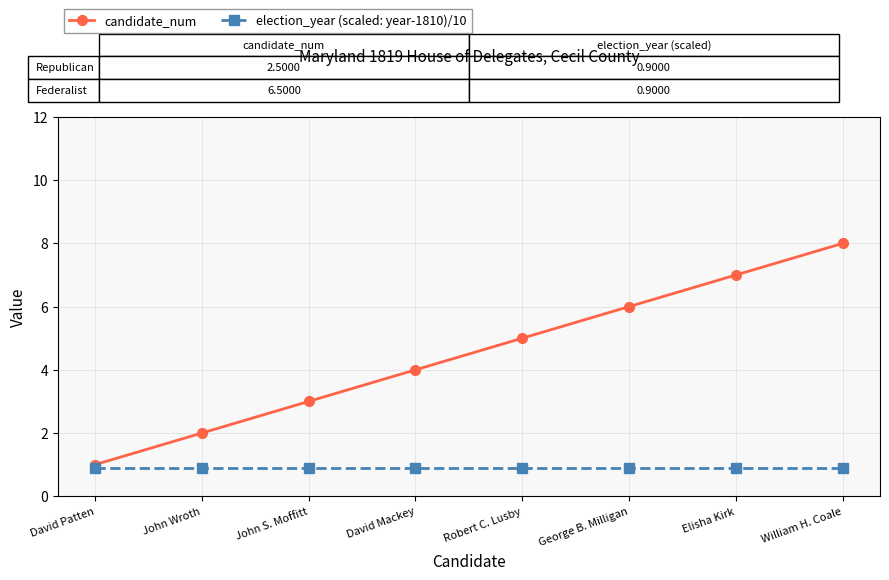

True or false: candidate_num and election_year (scaled: year-1810)/10 intersect in this chart.

False